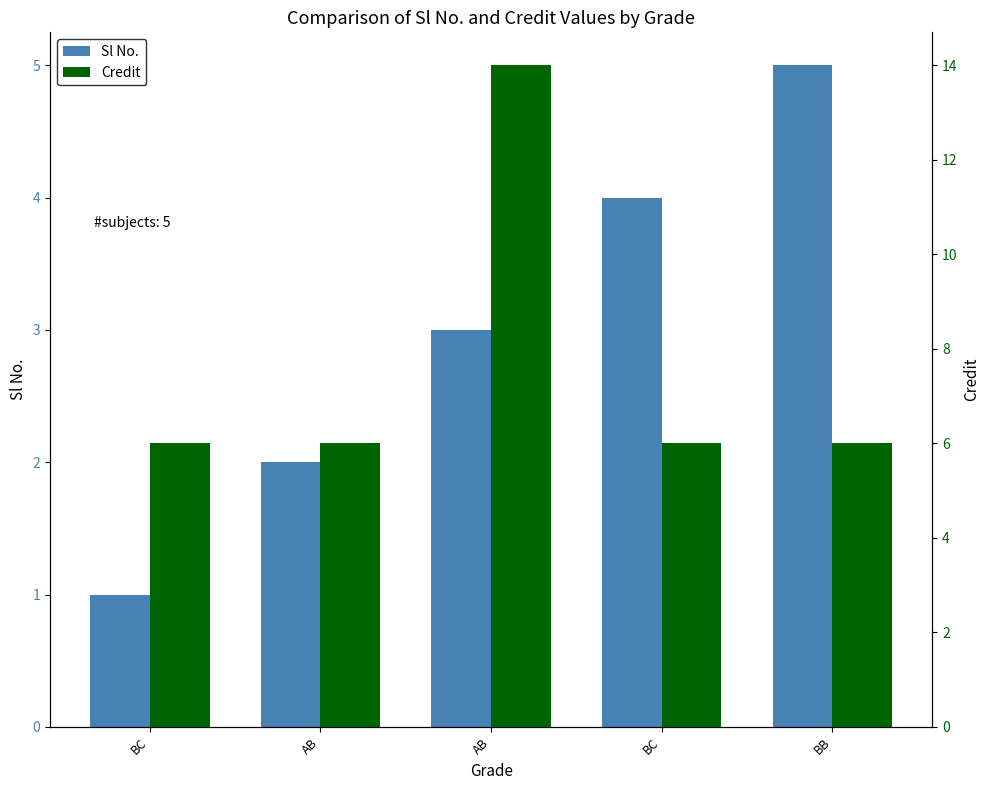

Is the value of Credit at BC greater than the value of Sl No. at AB?

Yes